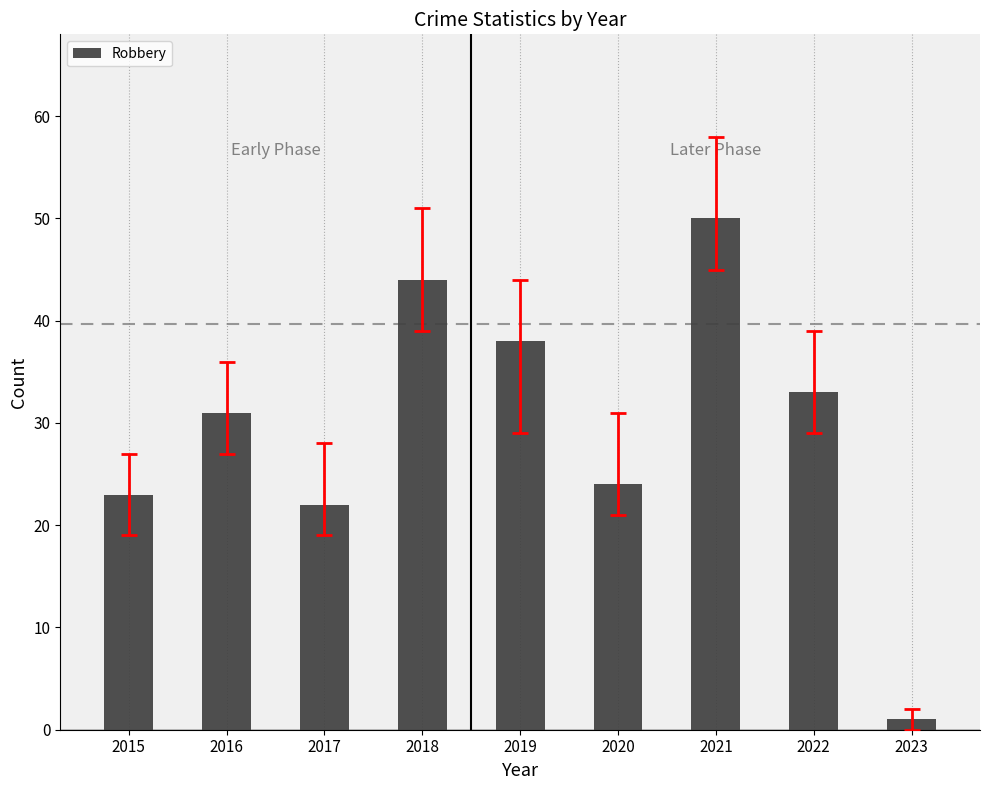

What is the approximate value at 2016?

31